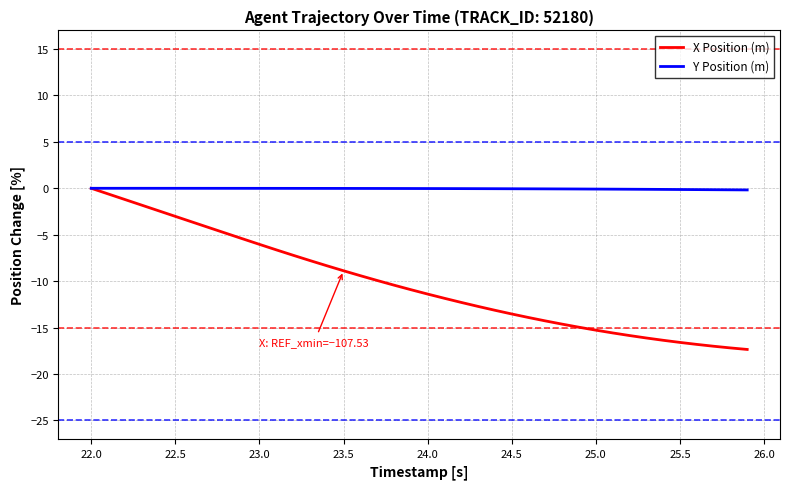

Rank the series by their average value, from highest to lowest.

Y Position (m), X Position (m)